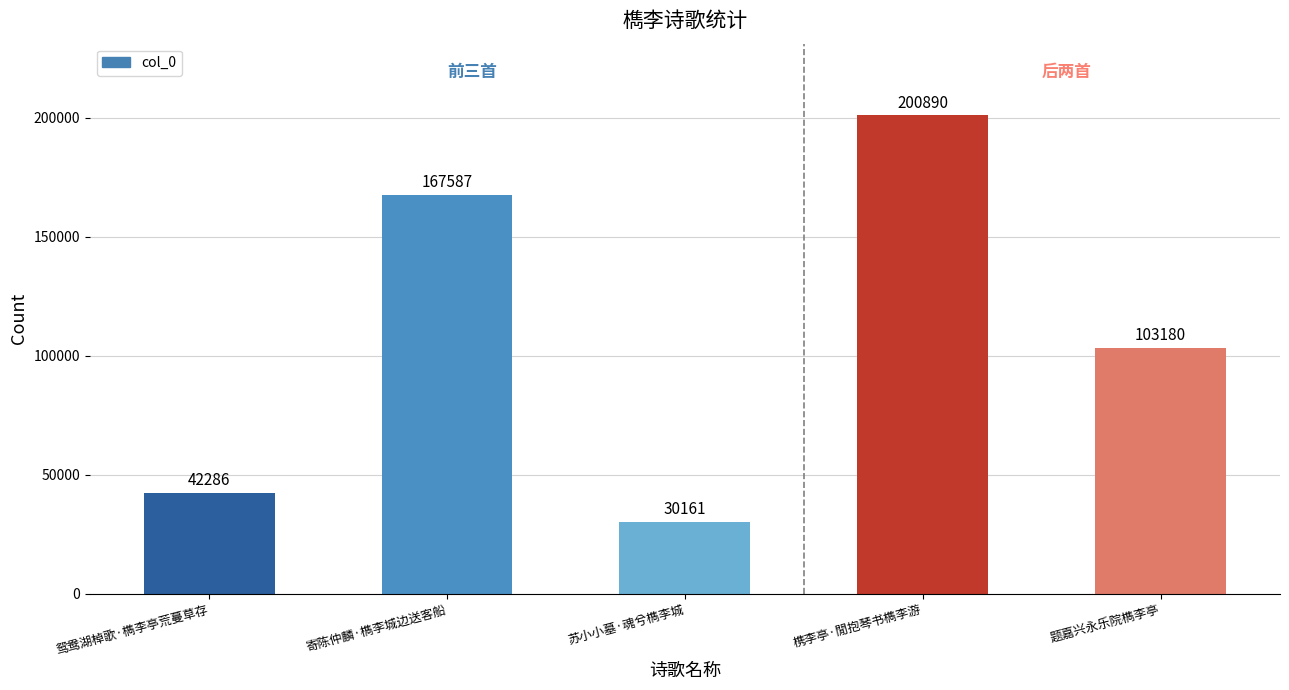

What is the label of the 2nd bar from the left?

寄陈仲麟·檇李城边送客船